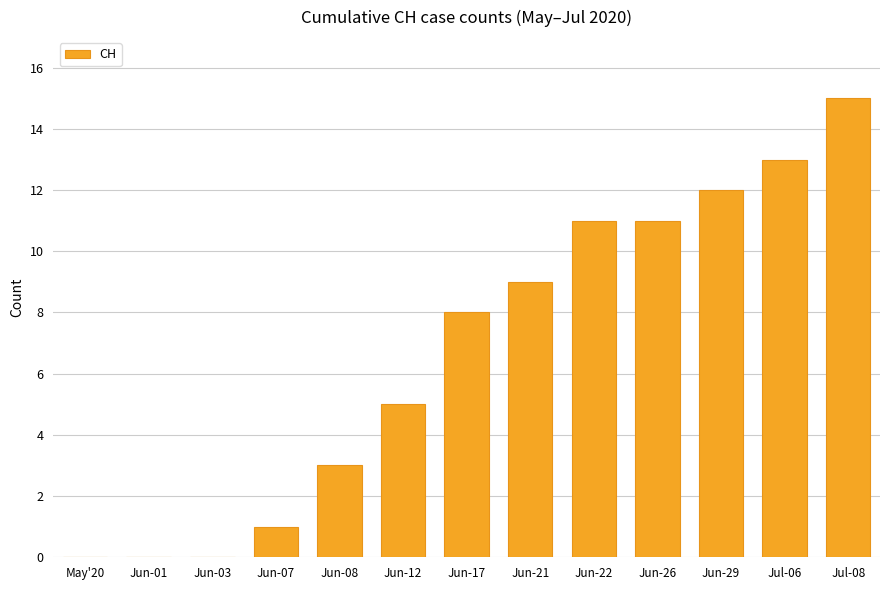

Where is the data nearest to the value 7?

Jun-17